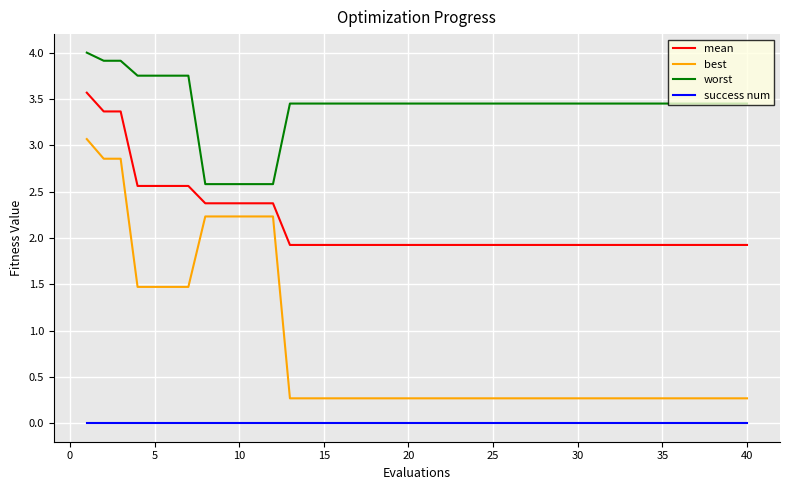

True or false: success num and best cross at least once.

False